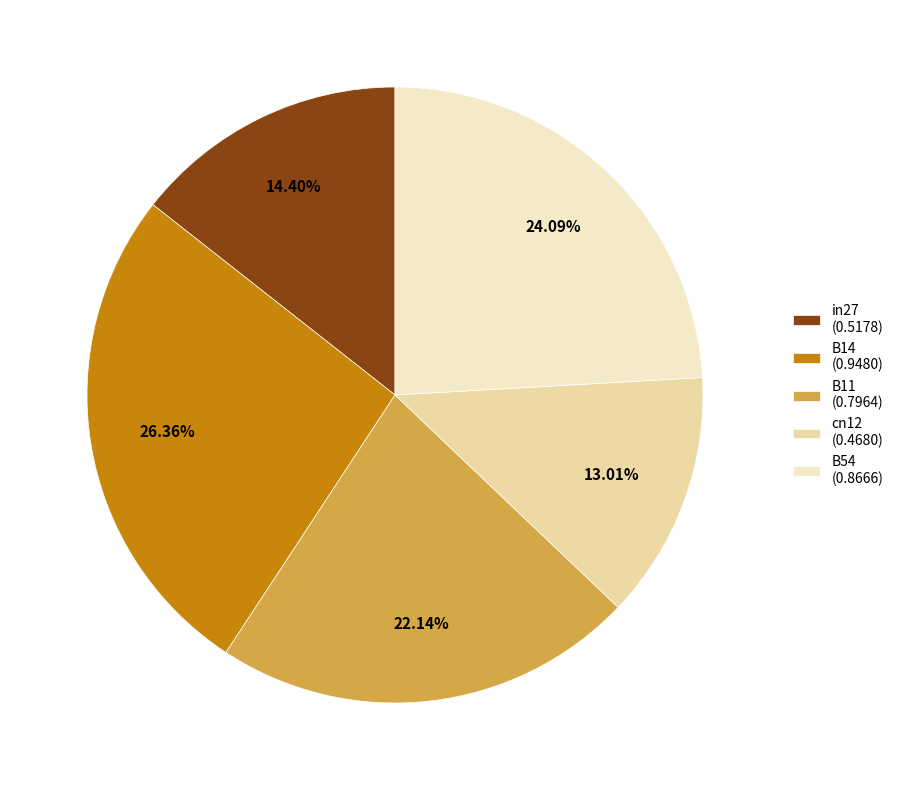

Combined, do cn12 and B14 account for over 50%?

No